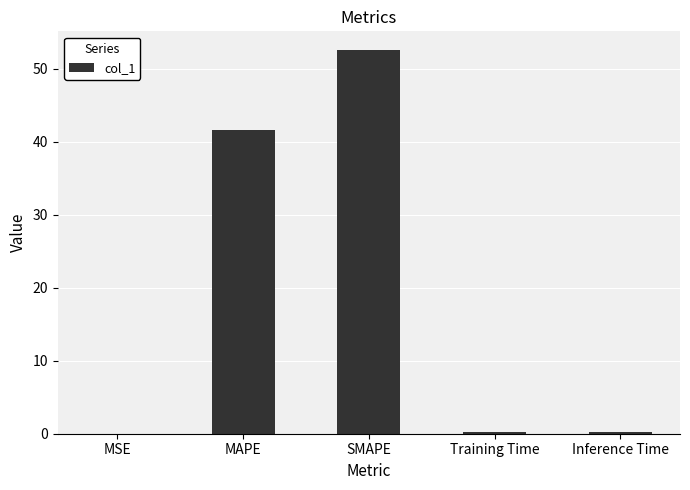

What is the sum of all values?

94.5